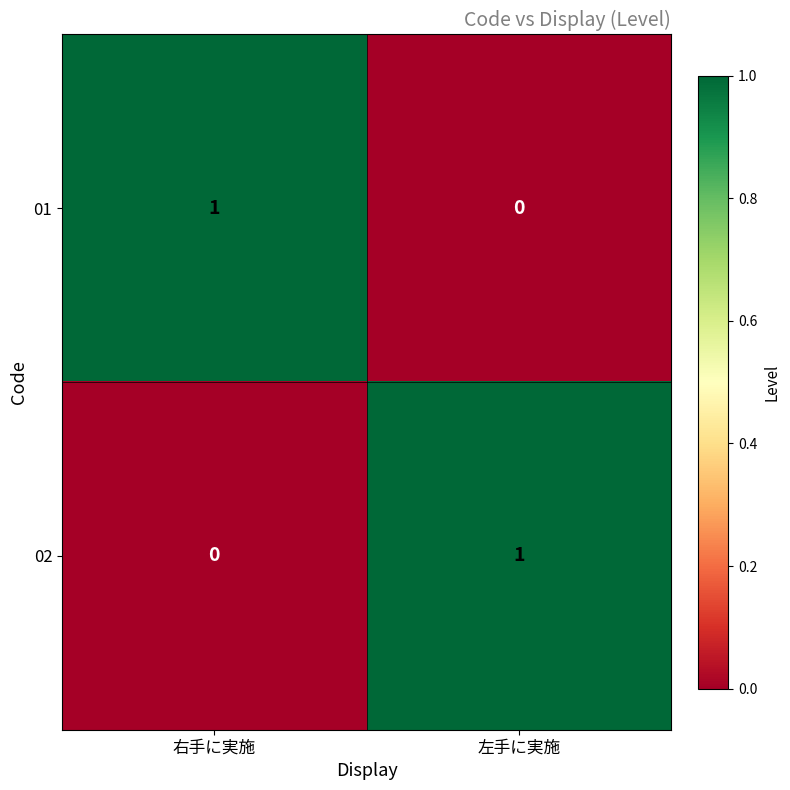

Is the value of 02 at 左手に実施 greater than the value of 01 at 左手に実施?

Yes